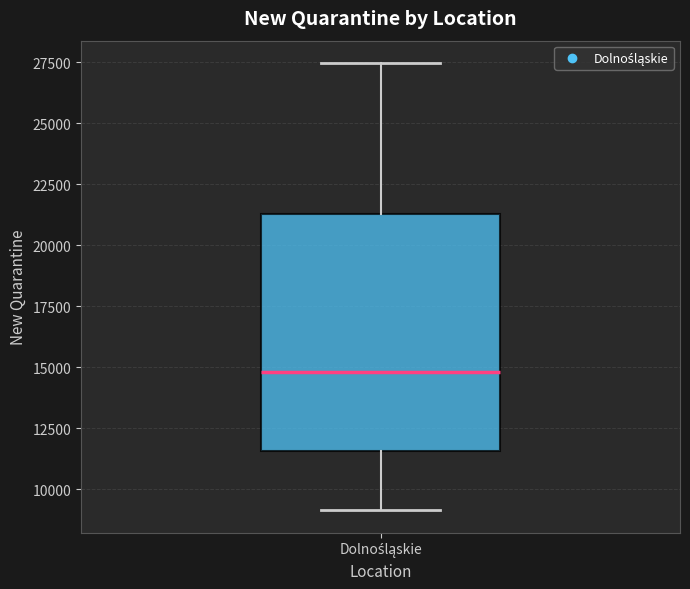

Transcribe this box plot: give where the median line is, the range the box spans, and where the two whiskers end, as read against the y-axis. The values are not printed on the chart, so give them approximately, as read against the axis.

median 15000, box 11500 to 21500, whiskers 9000 to 27500